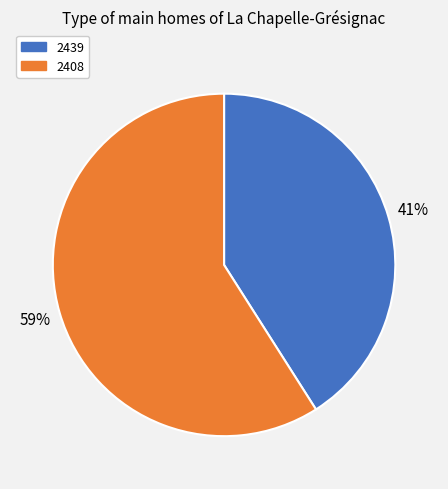

Combined, do 2439 and 2408 account for over 50%?

Yes